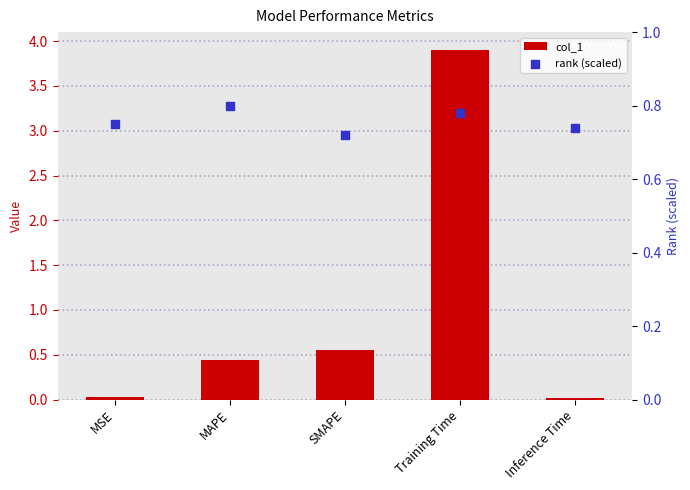

At which category is the sum across all series the highest?

Training Time